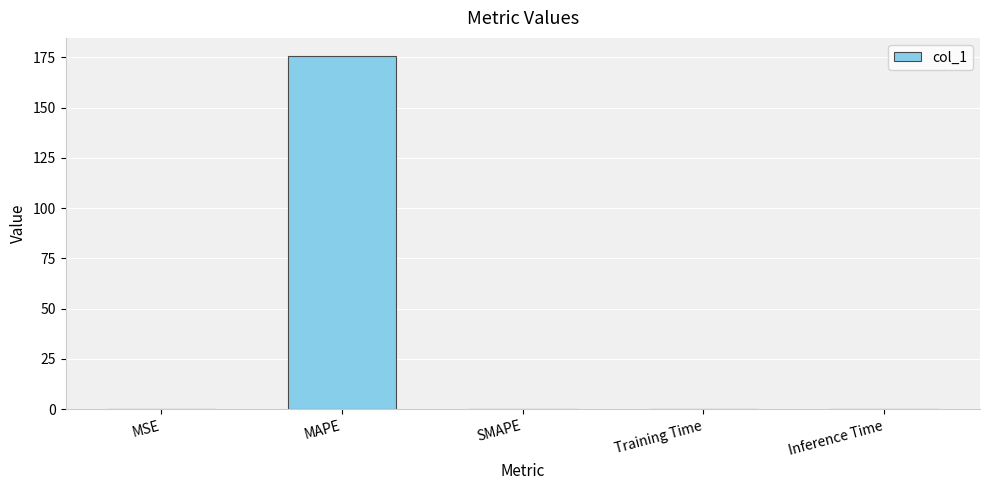

Which category has the highest value across all series?

MAPE